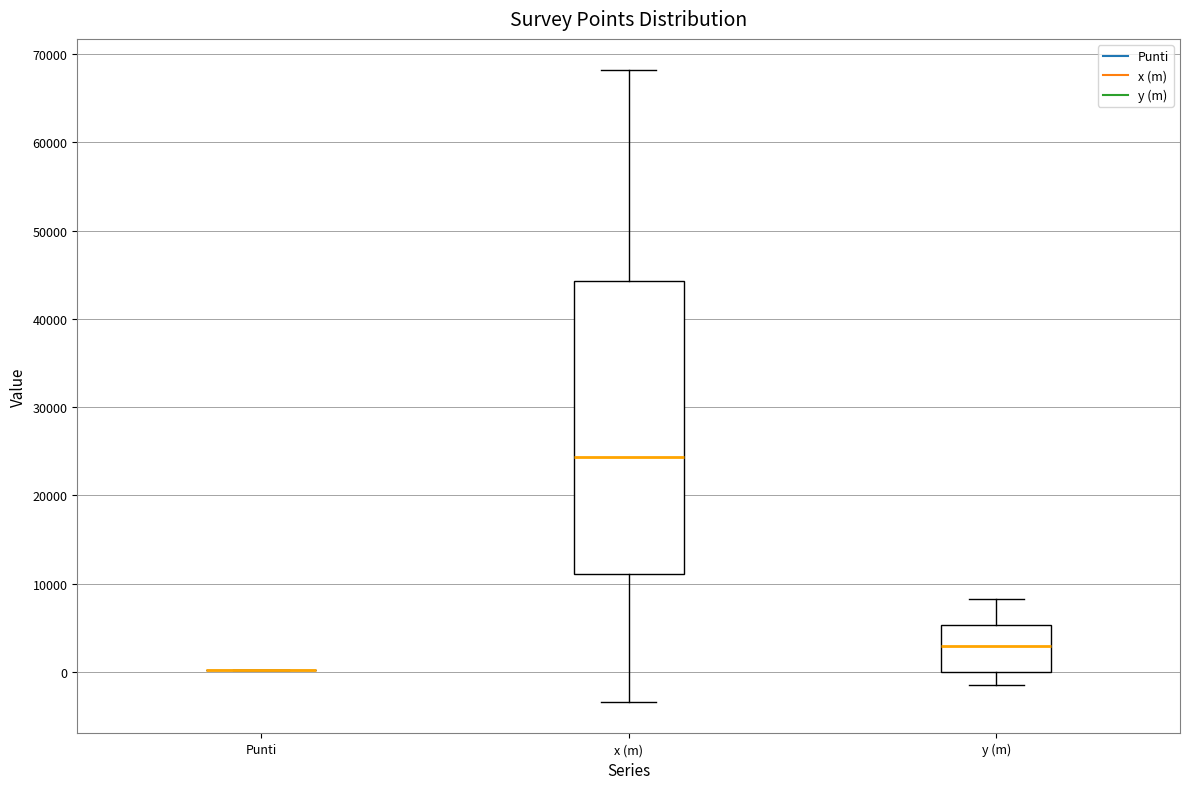

Comparing the boxes themselves (not the whiskers), which one is the tallest?

x (m)